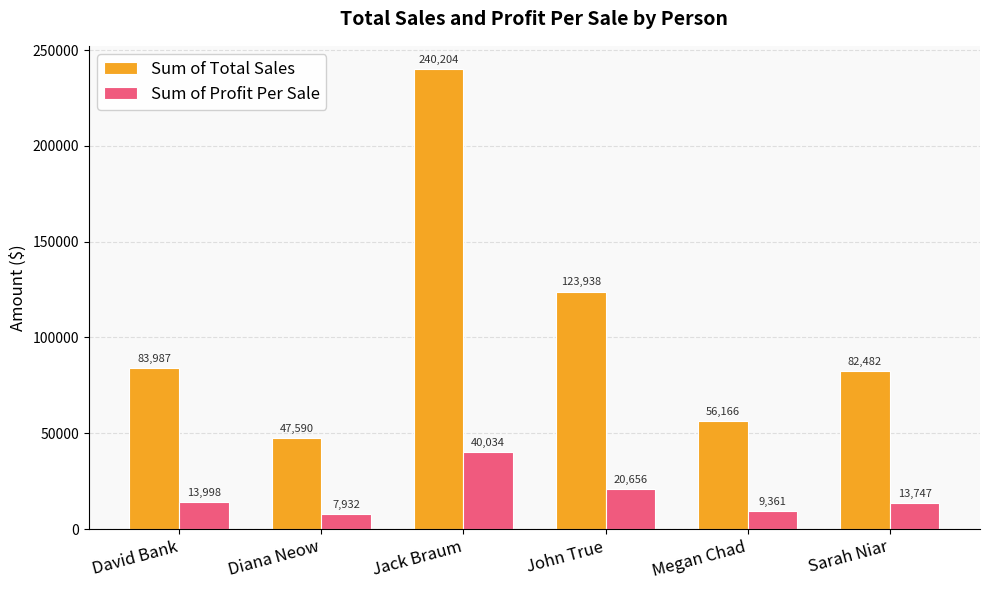

What is the sum of the Sum of Total Sales values at Jack Braum and Megan Chad?

296370.0